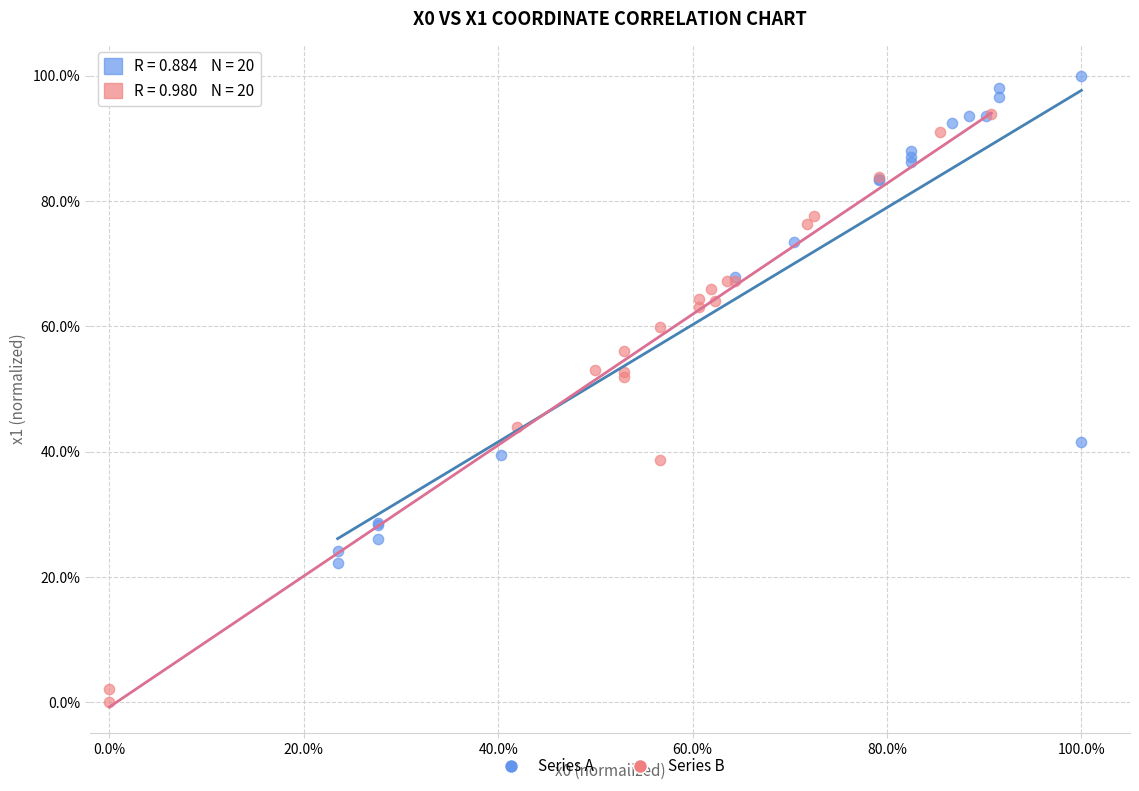

What are all the series names shown in the legend?

Series A, Series B